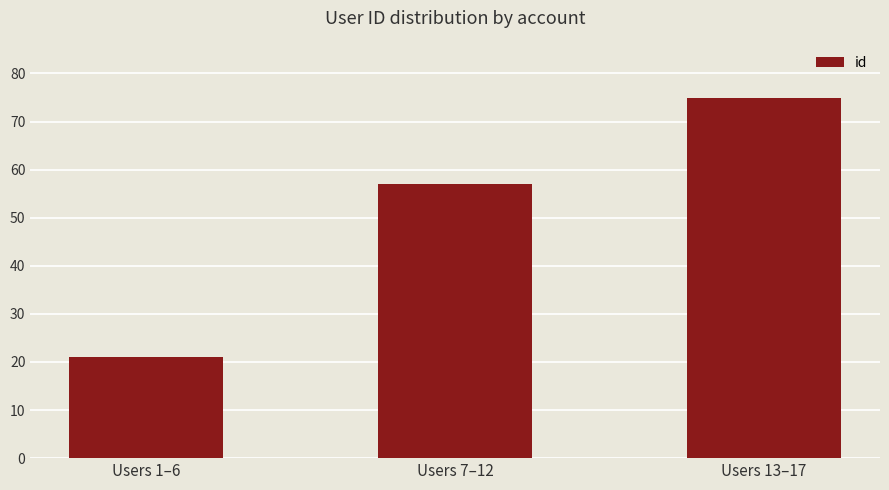

Which has a higher value, Users 1–6 or Users 7–12?

Users 7–12